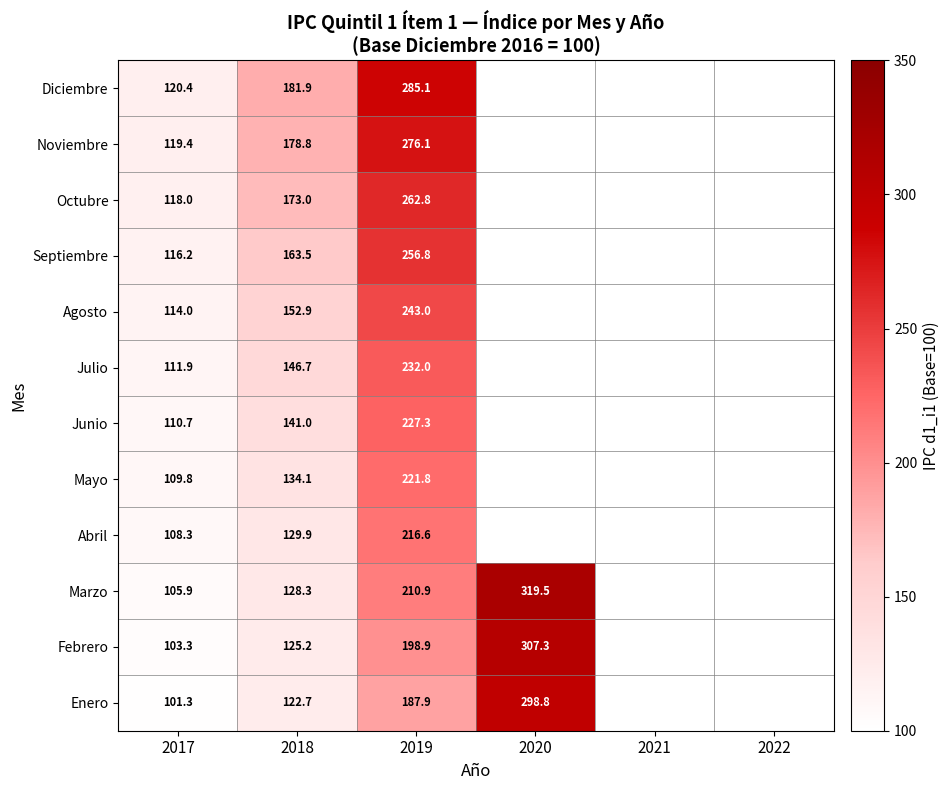

At 2019, list the series in order from largest to smallest.

Diciembre, Noviembre, Octubre, Septiembre, Agosto, Julio, Junio, Mayo, Abril, Marzo, Febrero, Enero